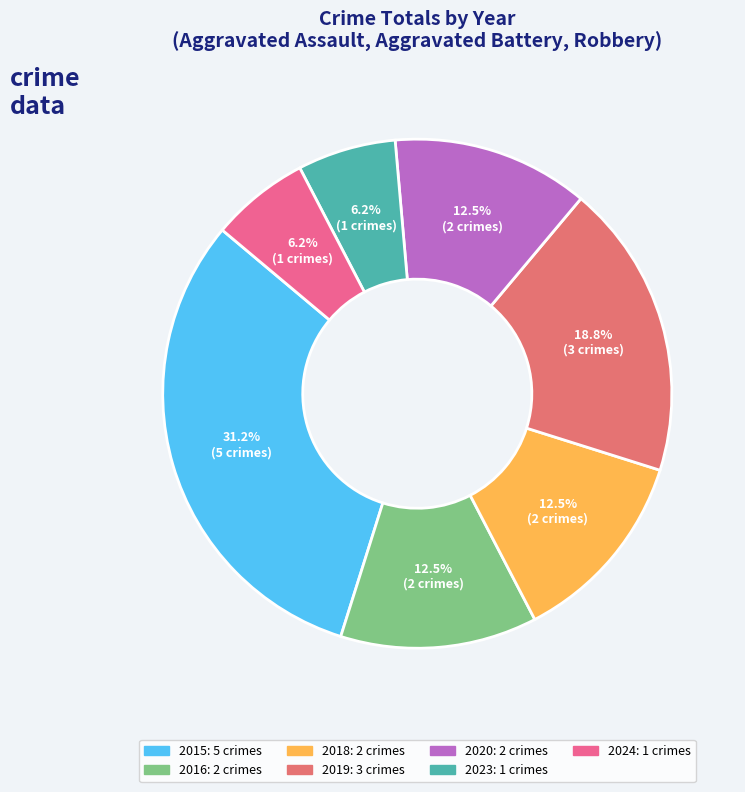

To the nearest percent, what percentage of the pie is 2016?

12%